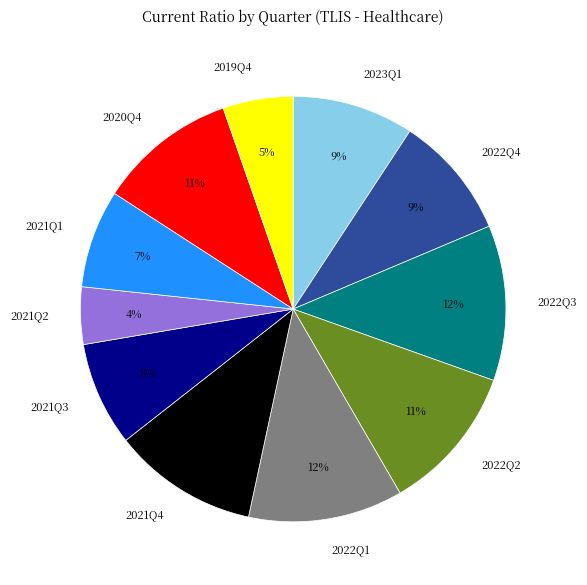

Which has a higher value, 2021Q3 or 2022Q2?

2022Q2